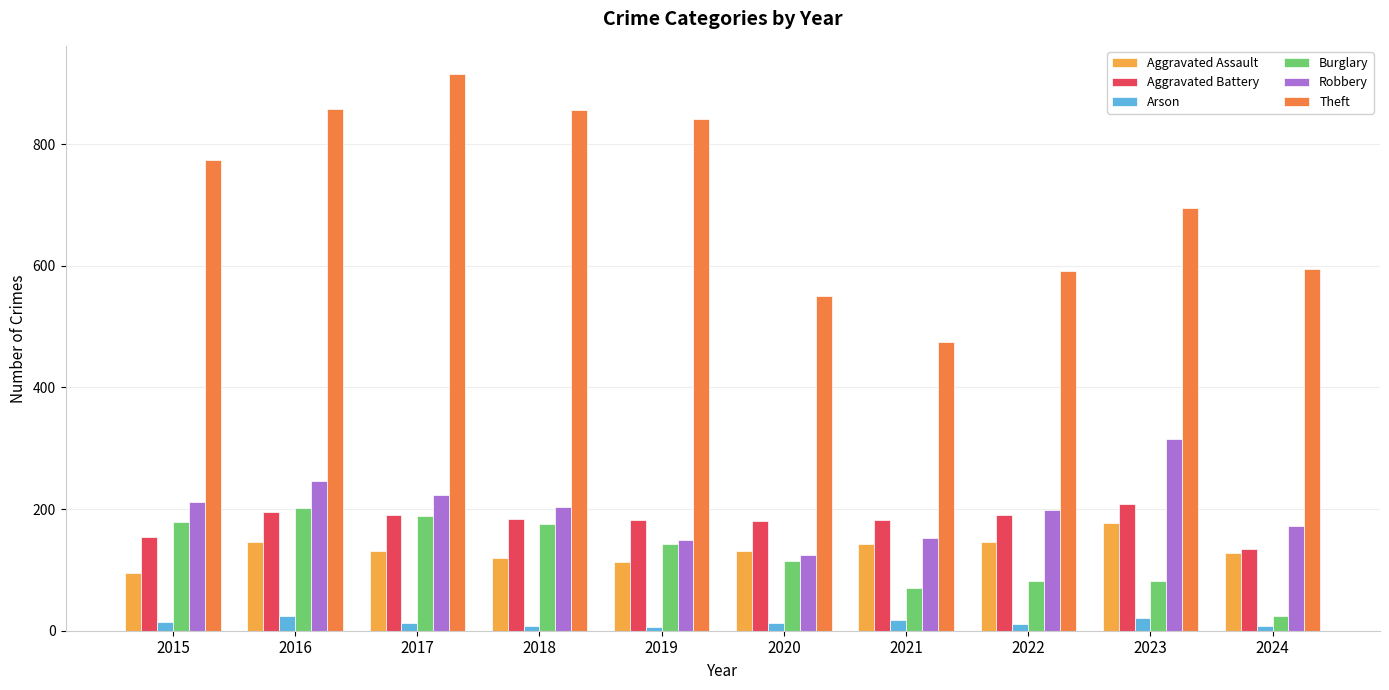

Which series changed the most between 2017 and 2023?

Theft